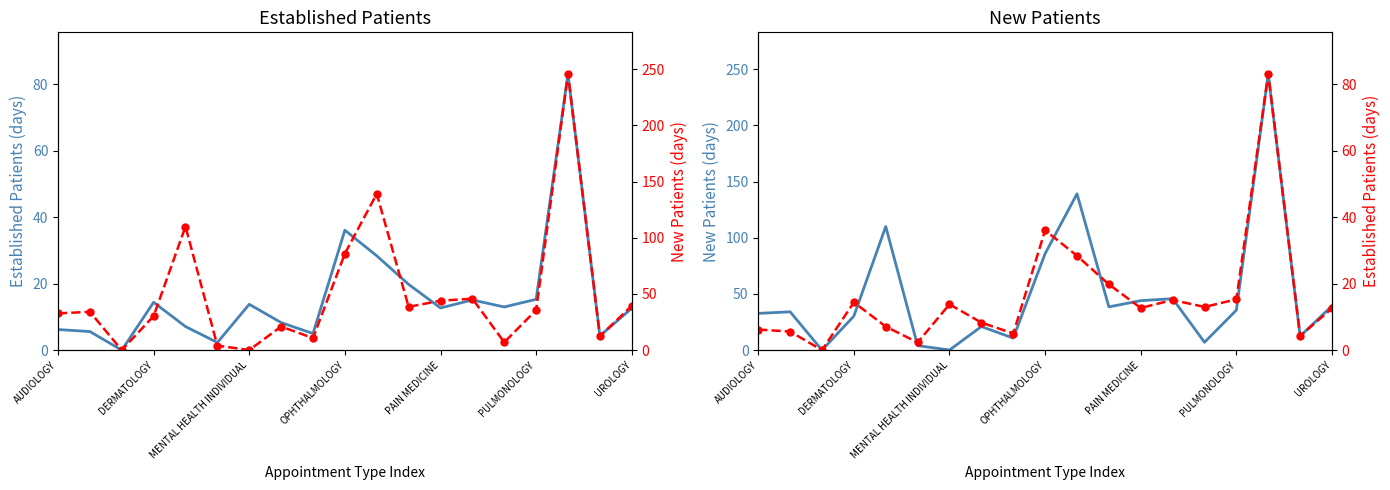

Reading right to left, list all the values displayed in this chart.

EstablishedPatients: 12.6	4.3	83.2	15.3	13.0	15.1	12.7	19.8	28.4	36.1	5.0	8.3	13.8	2.3	7.1	14.4	0.0	5.6	6.2
NewPatients: 39.4	12.4	245.9	35.6	7.0	45.8	44.0	38.5	139.1	85.9	10.7	21.0	0.1	4.0	110.0	30.3	0.0	34.1	32.7